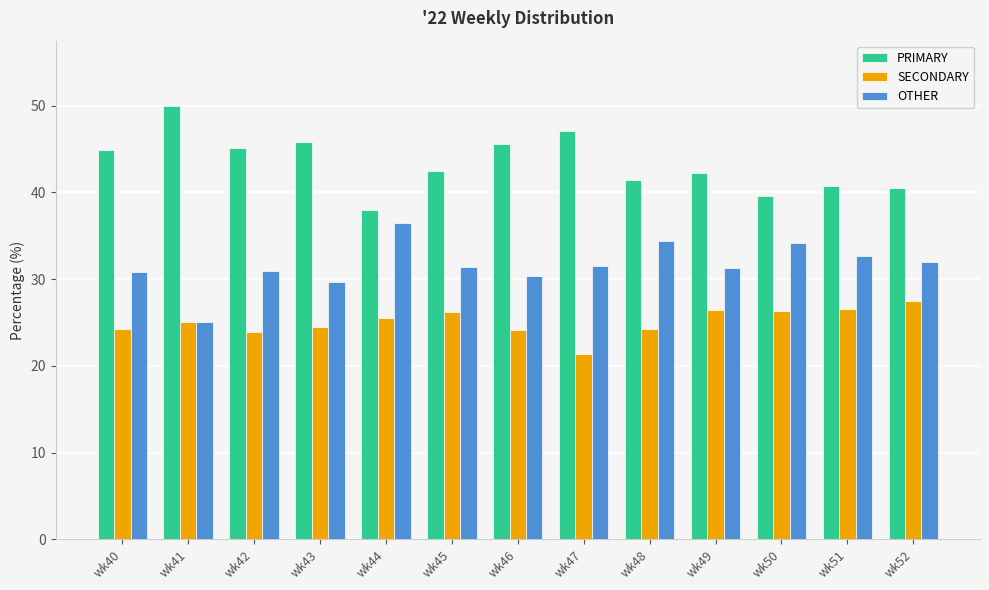

What is the difference between the maximum and minimum values in the PRIMARY series?

12.0